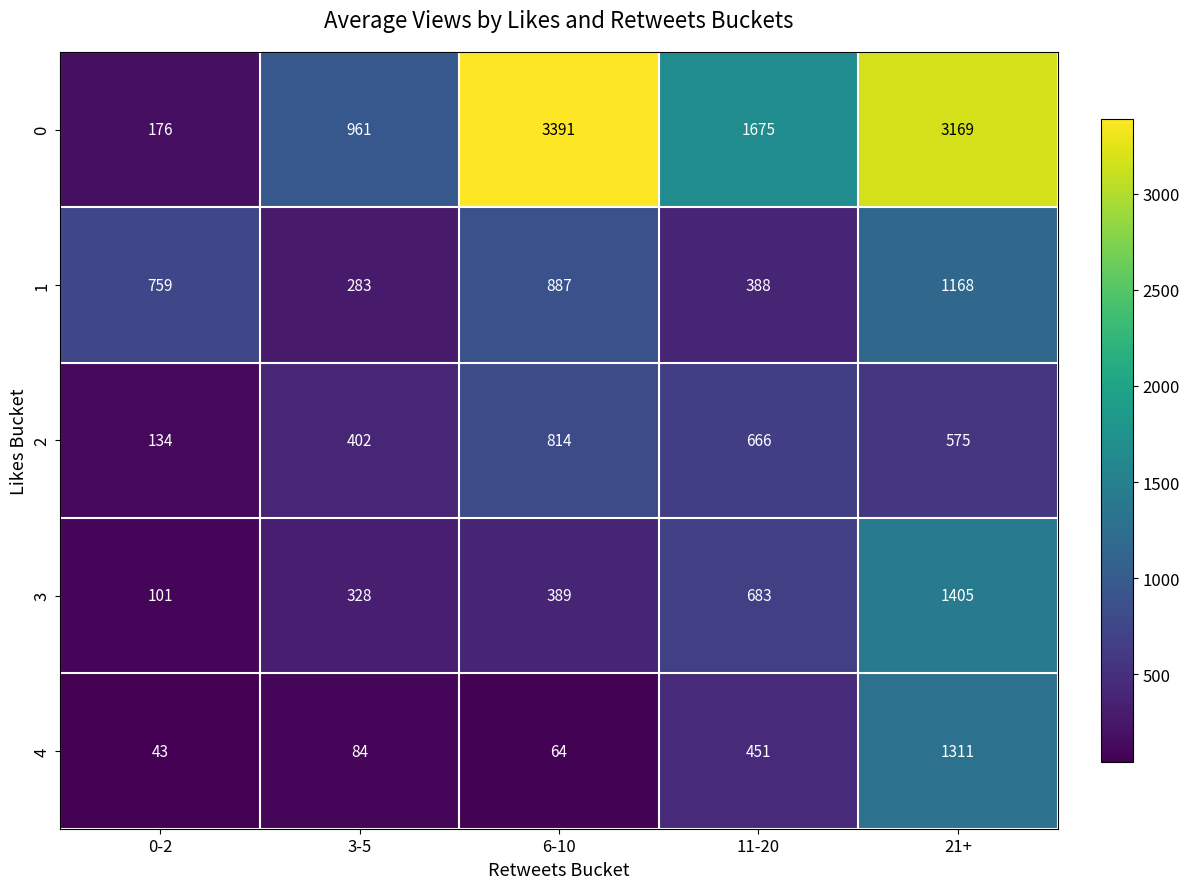

Which series has the largest total across all categories?

0